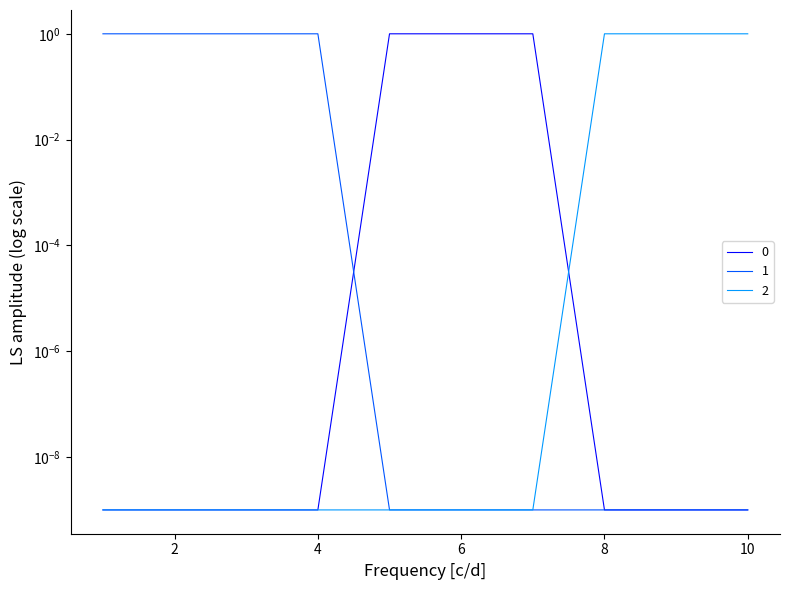

What is the difference between the maximum and minimum values in the 0 series?

1.0